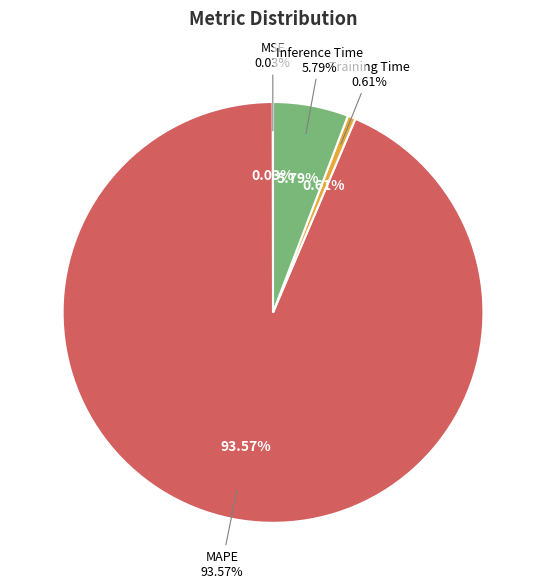

What percentage do Inference Time and MSE together represent?

5.8%